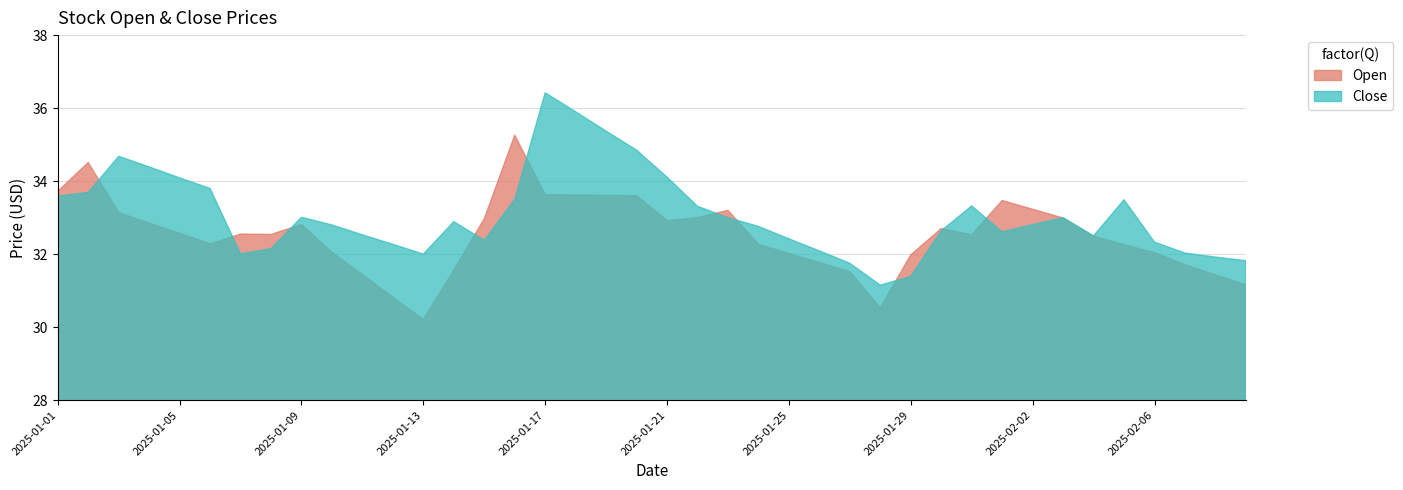

Which series changed the most between 2025-01-14 and 2025-02-04?

Open